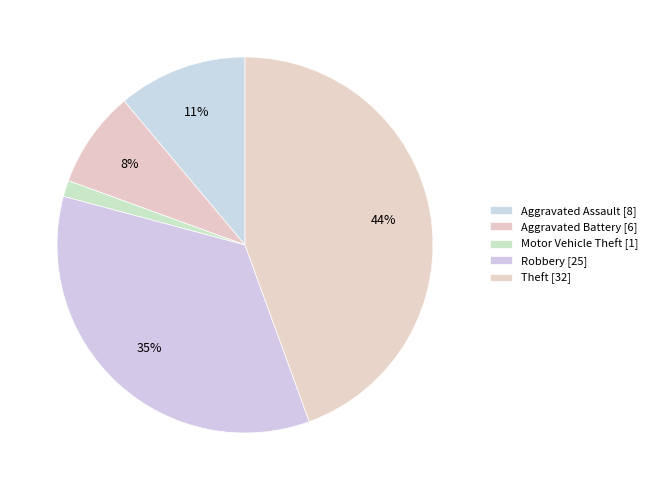

To the nearest percent, what is the difference between the Aggravated Battery and Robbery slice percentages?

26%